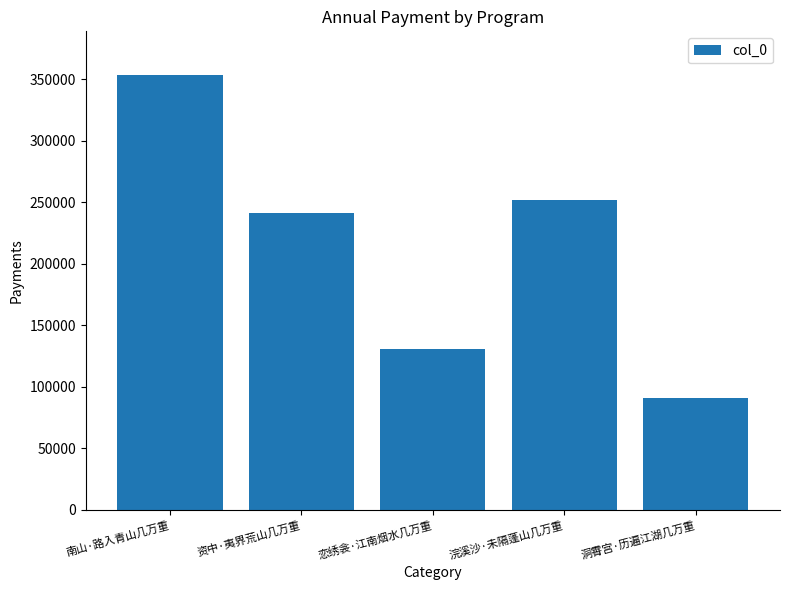

What is the change in value from 南山·路入青山几万重 to 洞霄宫·历遍江湖几万重?

-262666